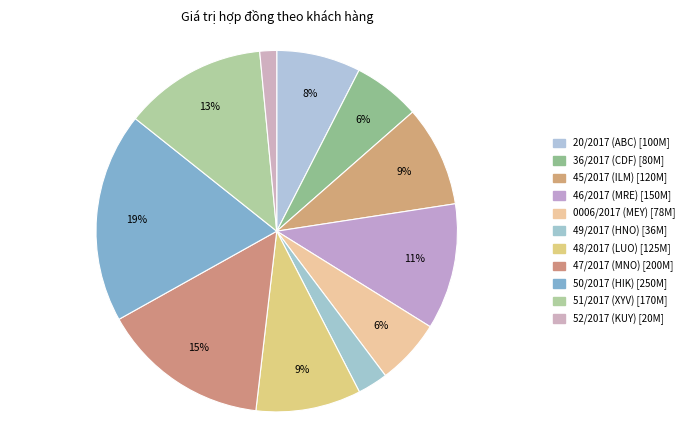

Combined, do 48/2017 (LUO) and 50/2017 (HIK) account for over 50%?

No